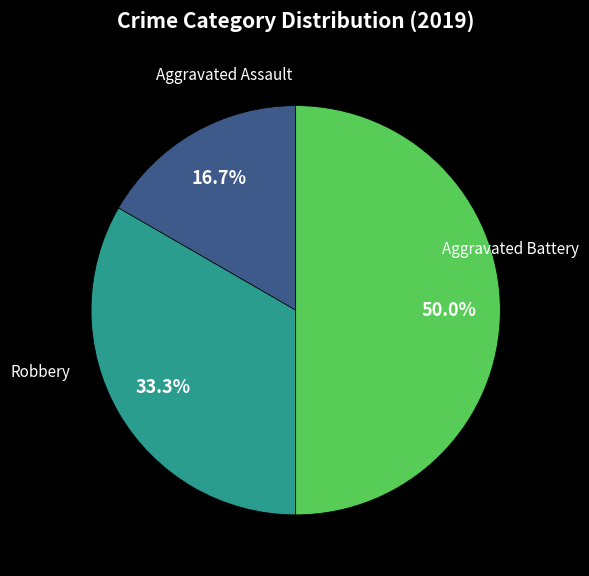

How many slices are in this pie chart?

3